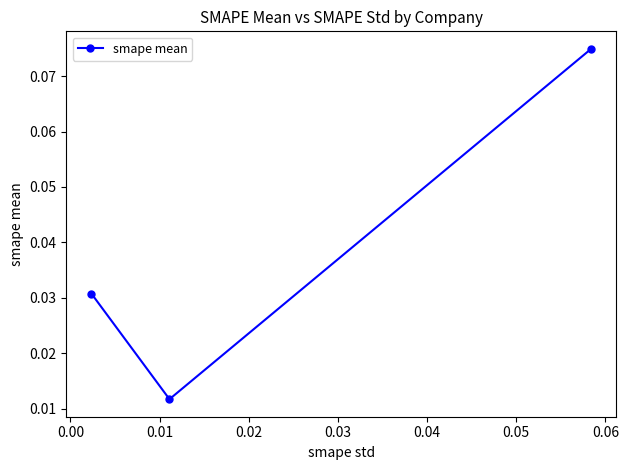

Count the values in the range 0 to 1.

3